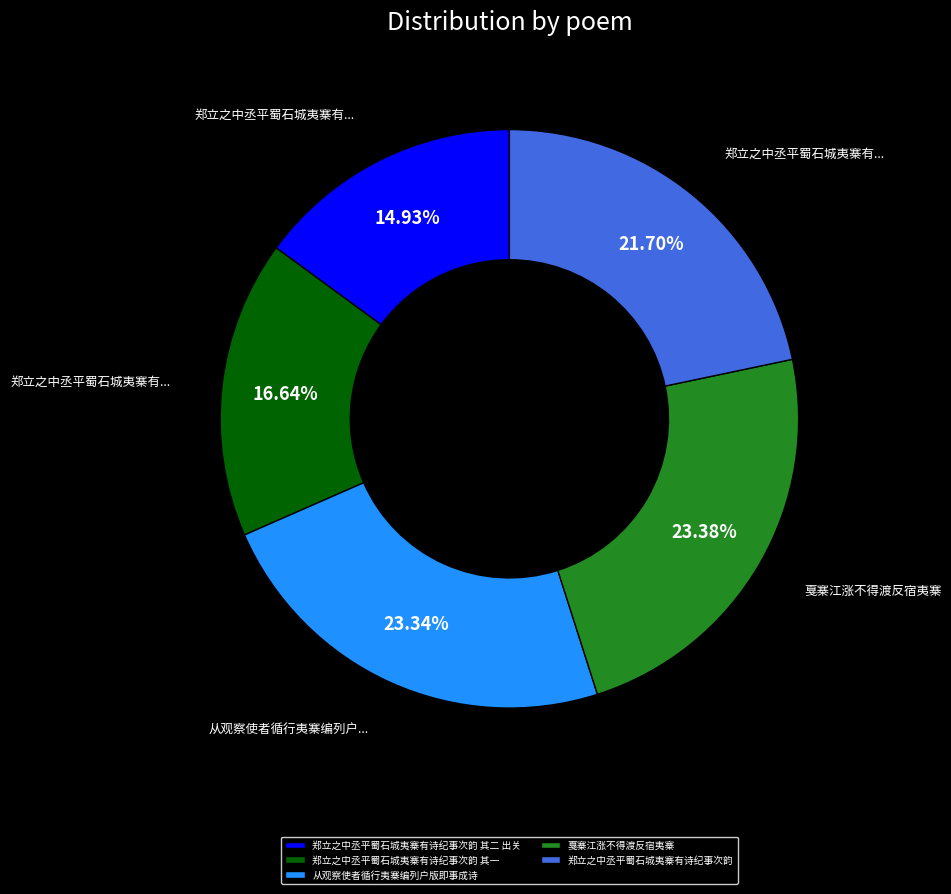

The 郑立之中丞平蜀石城夷寨有诗纪事次韵 其一 slice represents 17% of the pie. True or false?

True